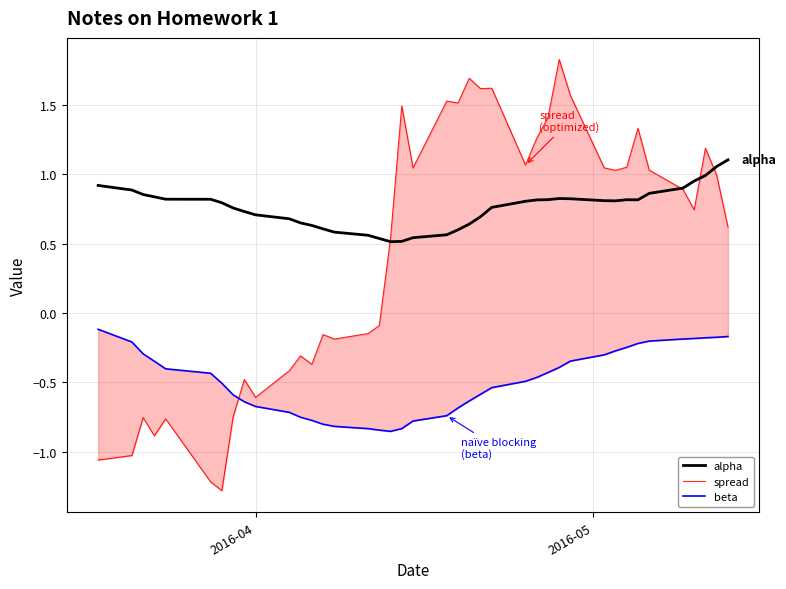

True or false: spread has more than 0 points higher than both neighbors.

True